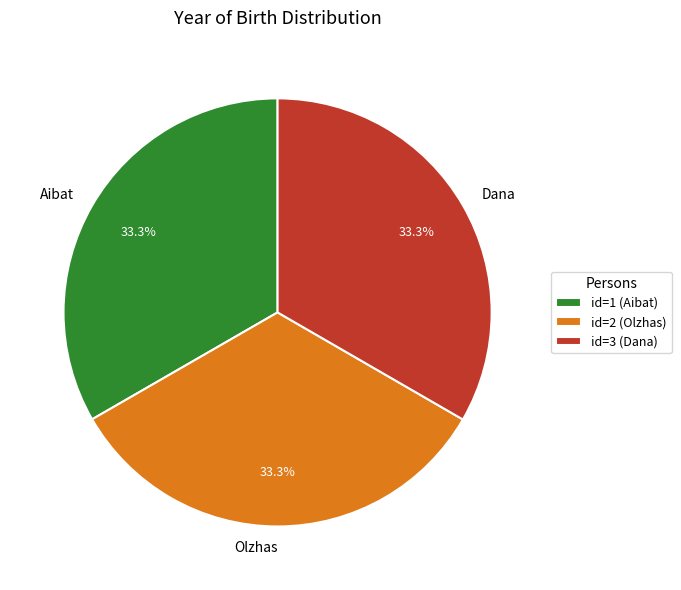

To the nearest percent, what is the average slice percentage?

33%